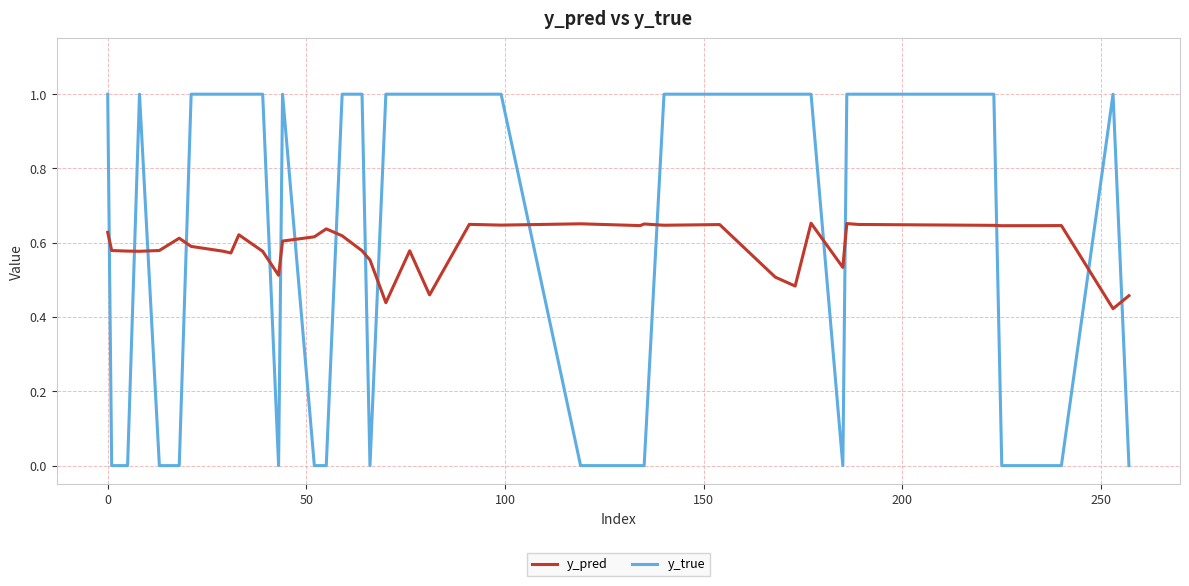

Which series has the widest spread of values?

y_true